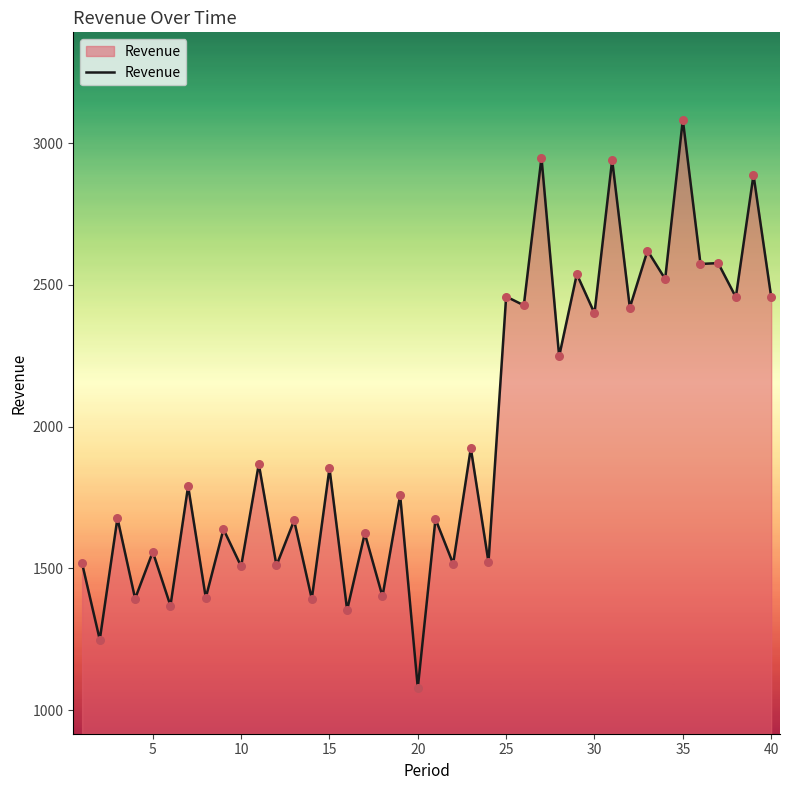

What is the greatest value displayed?

3083